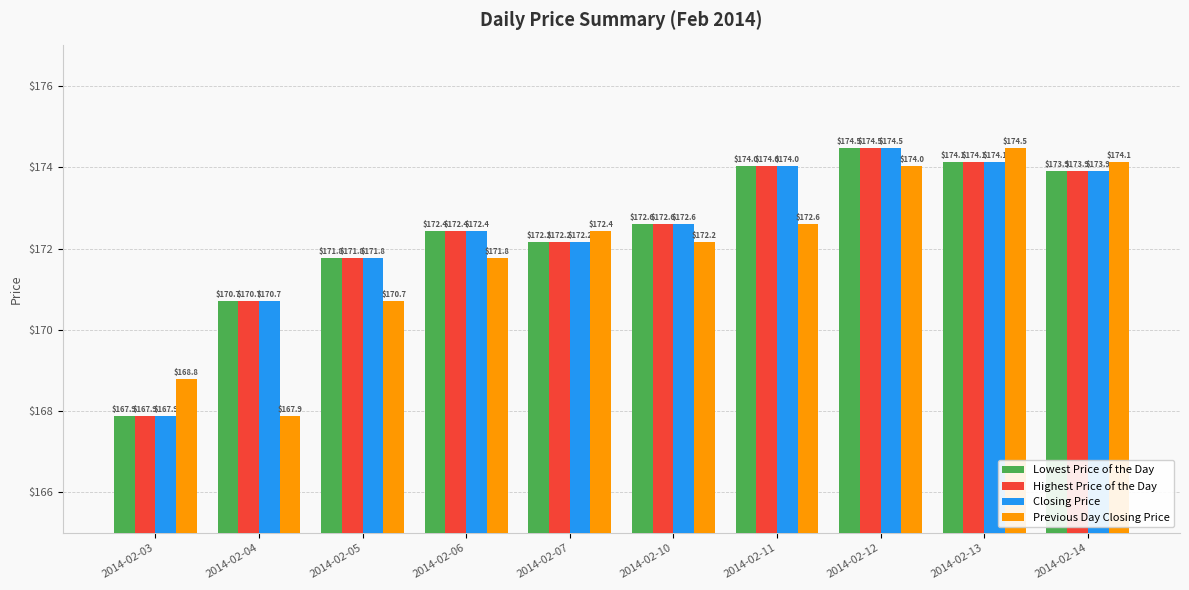

Which category has the highest value in the Closing Price series?

2014-02-12